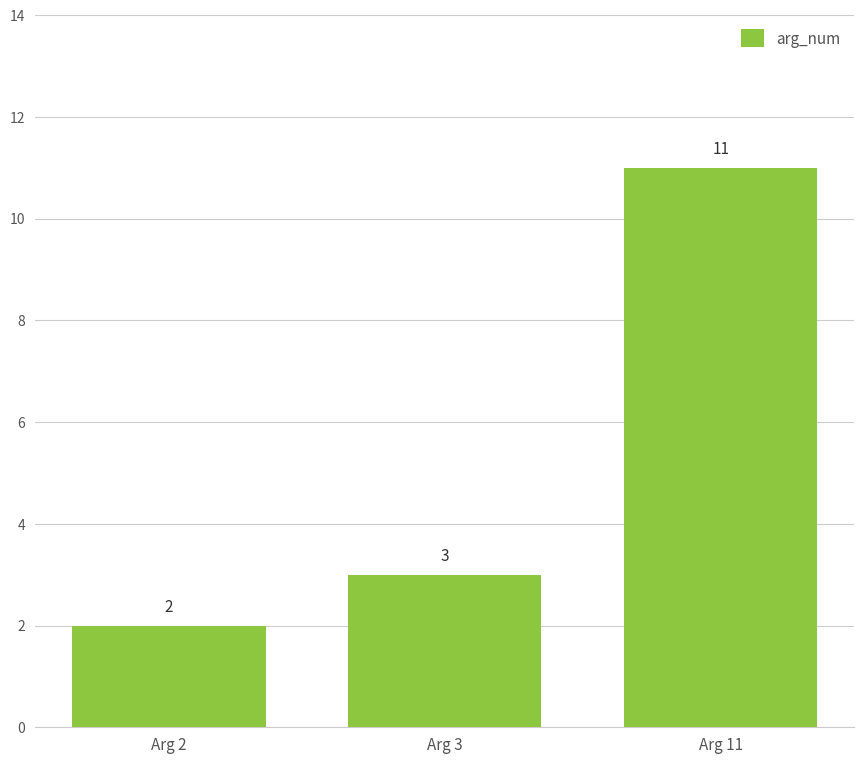

The chart shows a value of 2 at Arg 2. True or false?

True